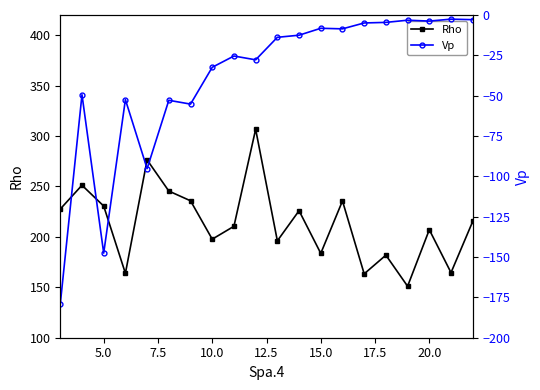

How many interior local valleys does the Rho series have?

7